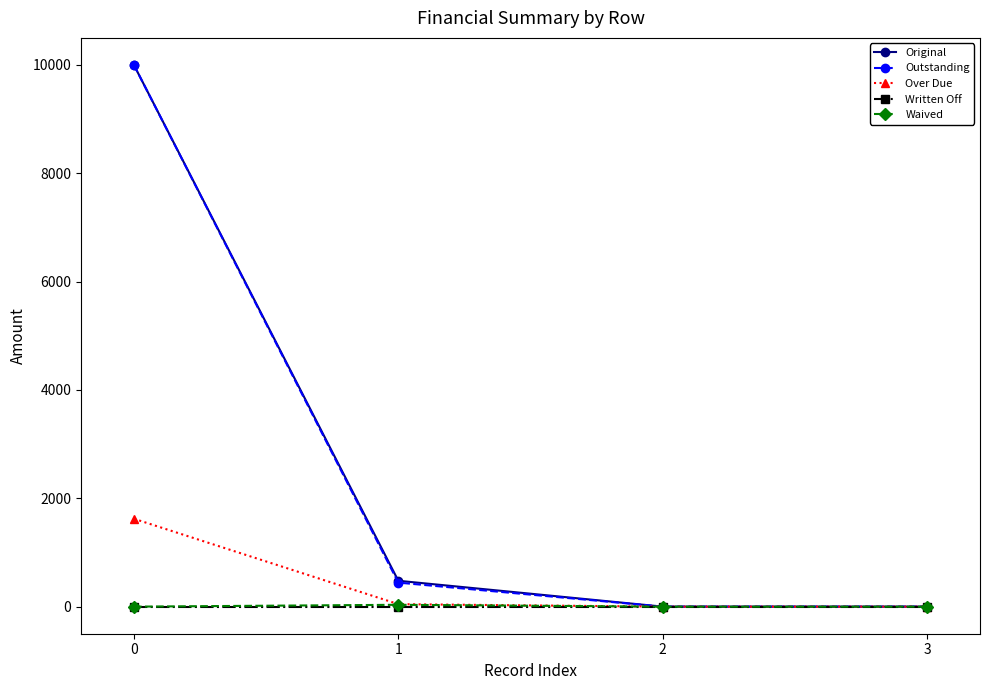

What is the value of the Original point at the 1st from the left?

10000.0